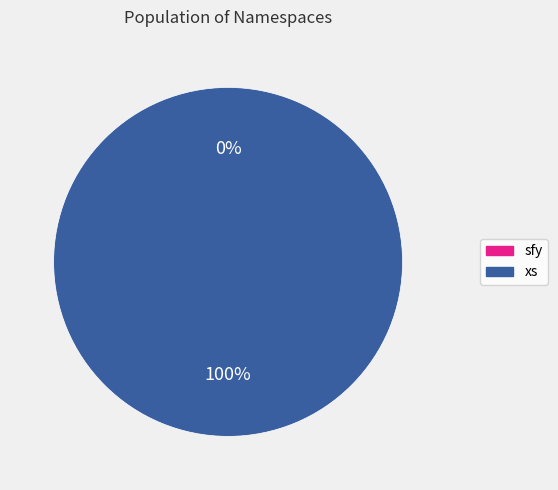

Which slice is the largest?

xs